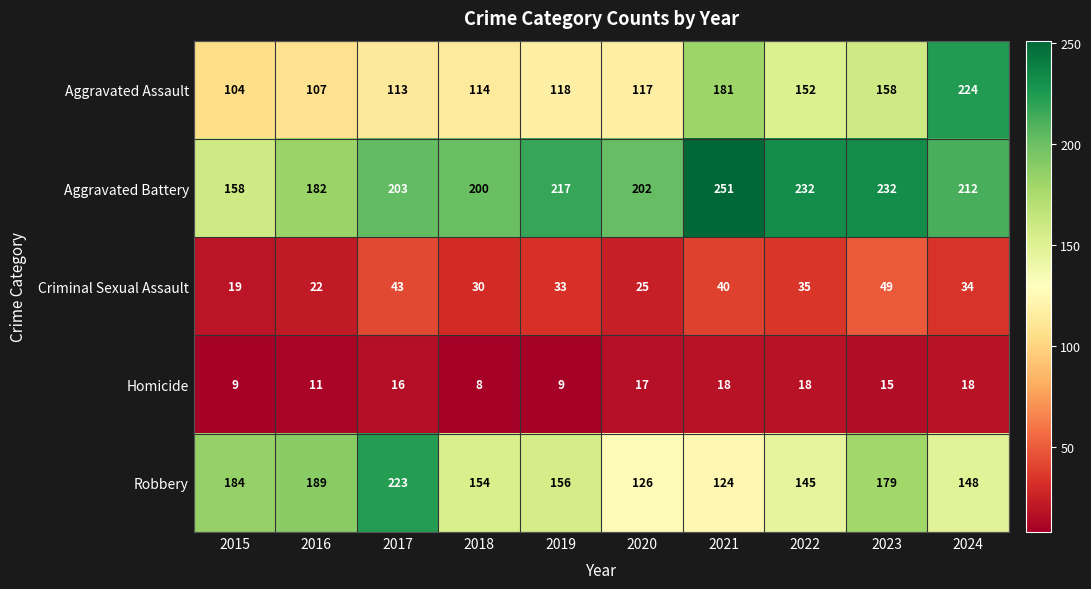

List the series in order of their peak value, highest first.

Aggravated Battery, Aggravated Assault, Robbery, Criminal Sexual Assault, Homicide